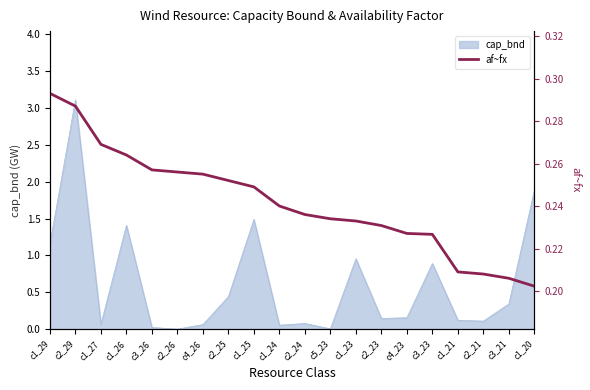

True or false: the data shows 0.2 at c1_23.

True